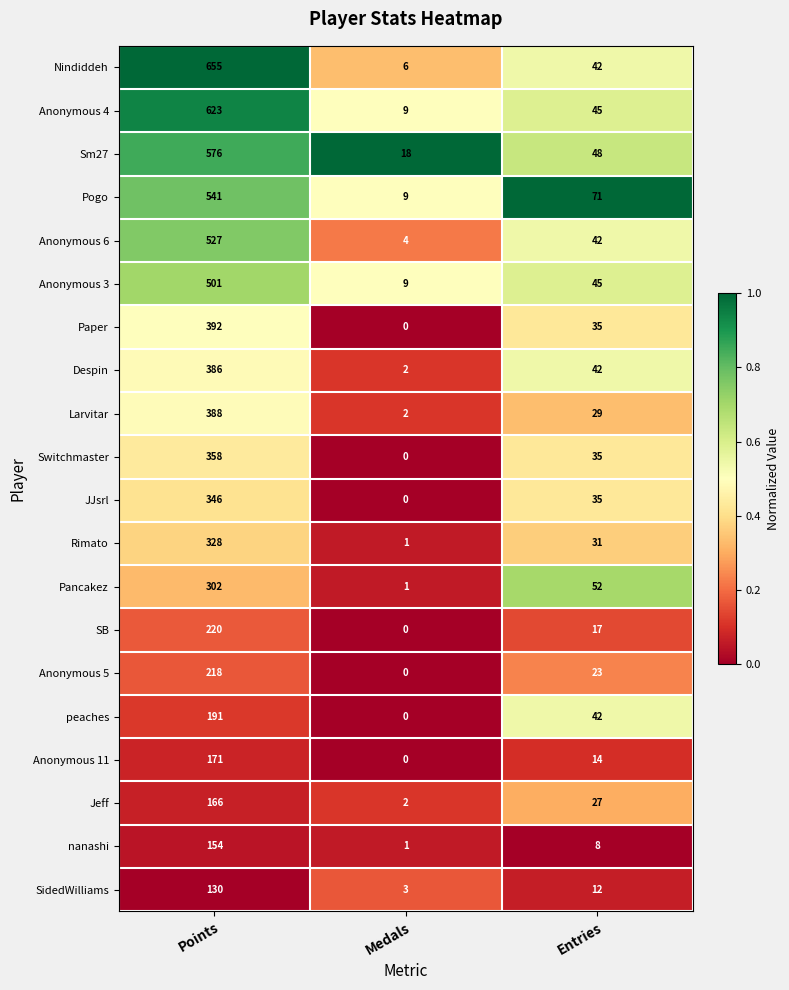

What is the difference between the Nindiddeh values at Points and Medals?

649